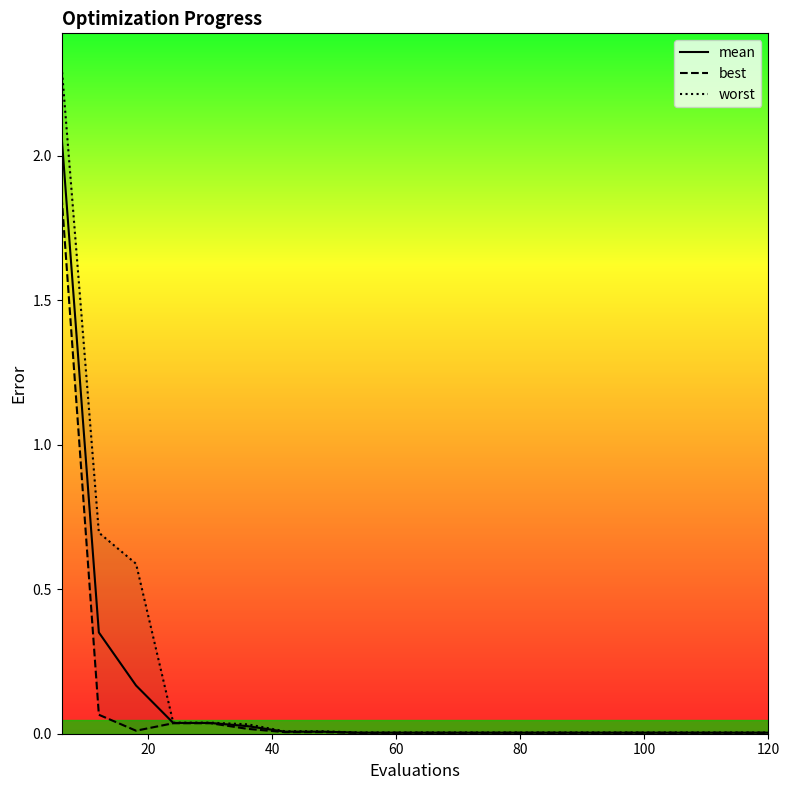

True or false: worst and mean cross at least once.

False